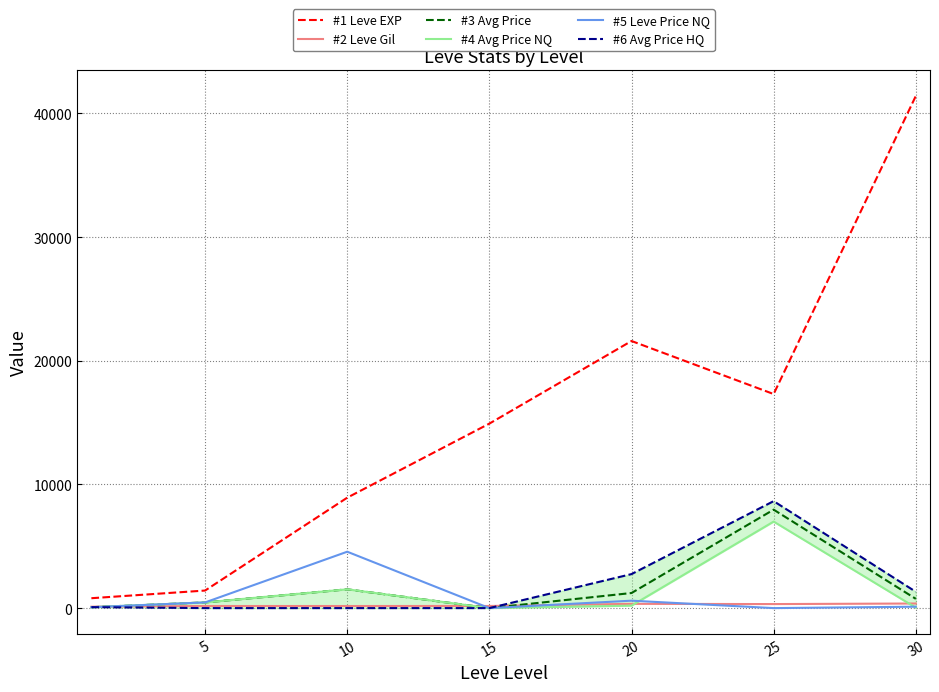

Is it true that #2 Leve Gil equals 614.3 at 30?

False